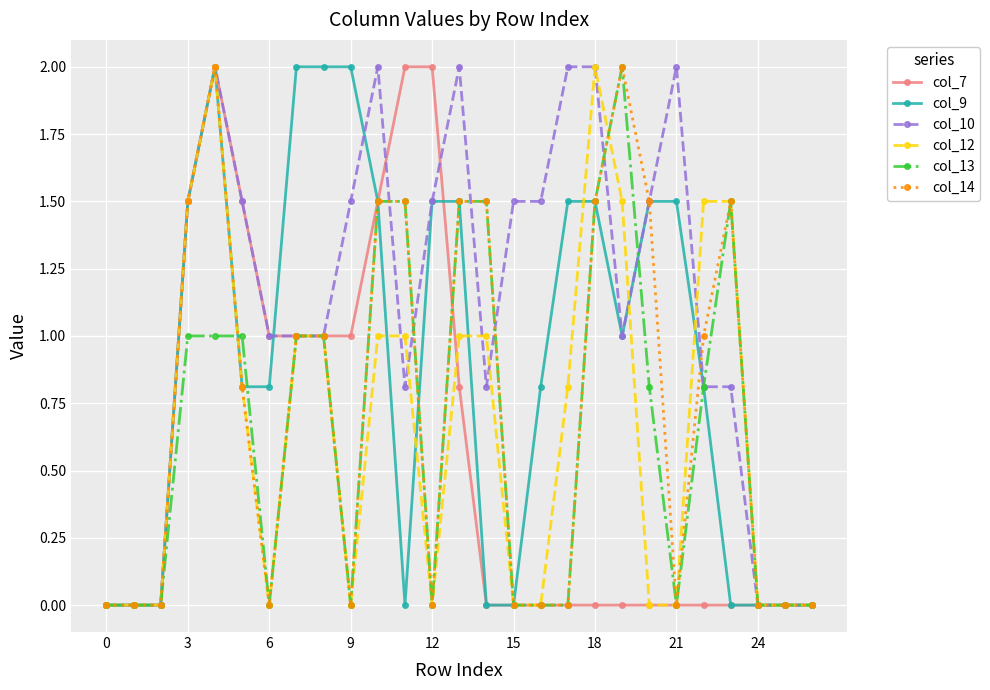

What is the average value of the col_9 series?

0.9